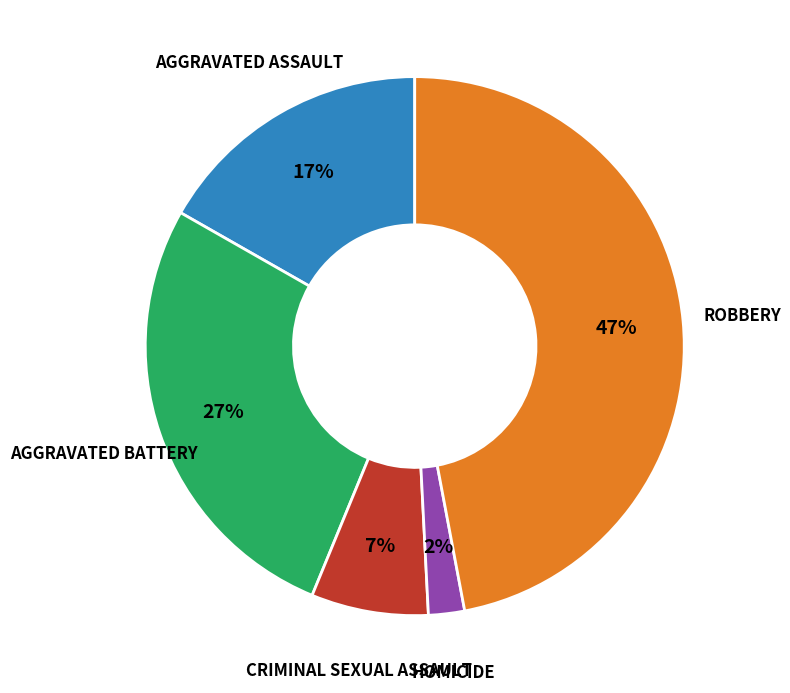

Is there any slice that represents more than half of the pie?

No